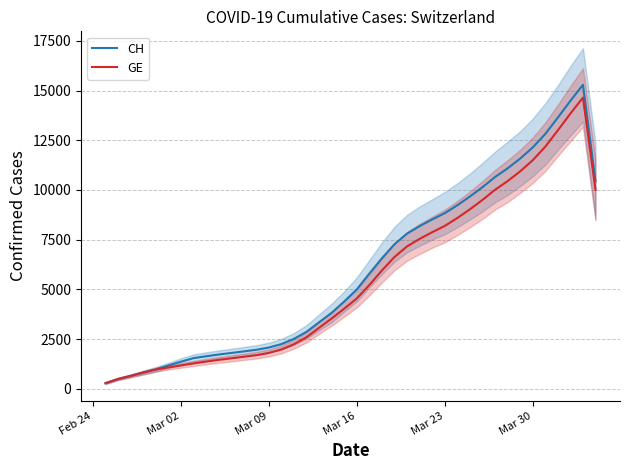

Rank the series by their maximum value, from highest to lowest.

CH, GE